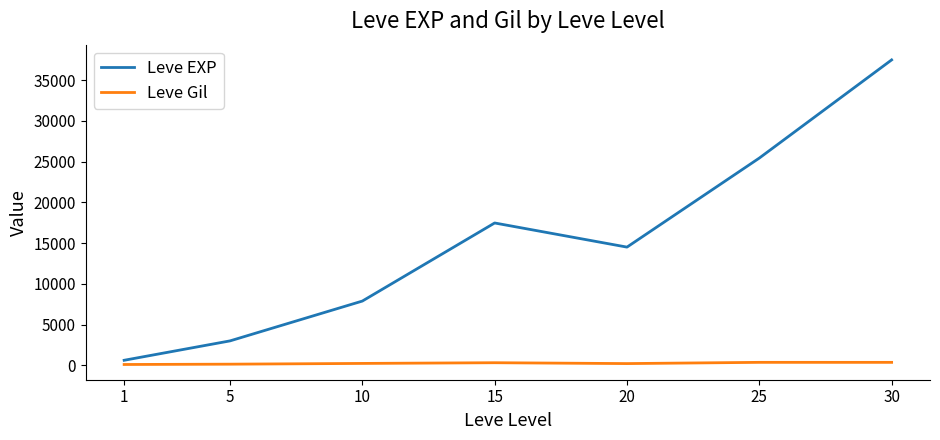

What is the total value across all series at 25?

25806